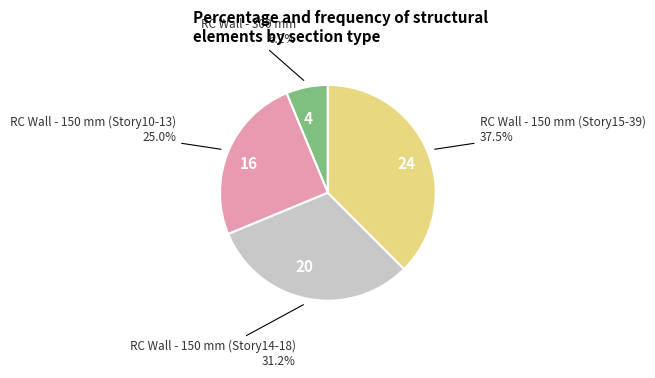

What is the smallest slice in the pie chart?

4